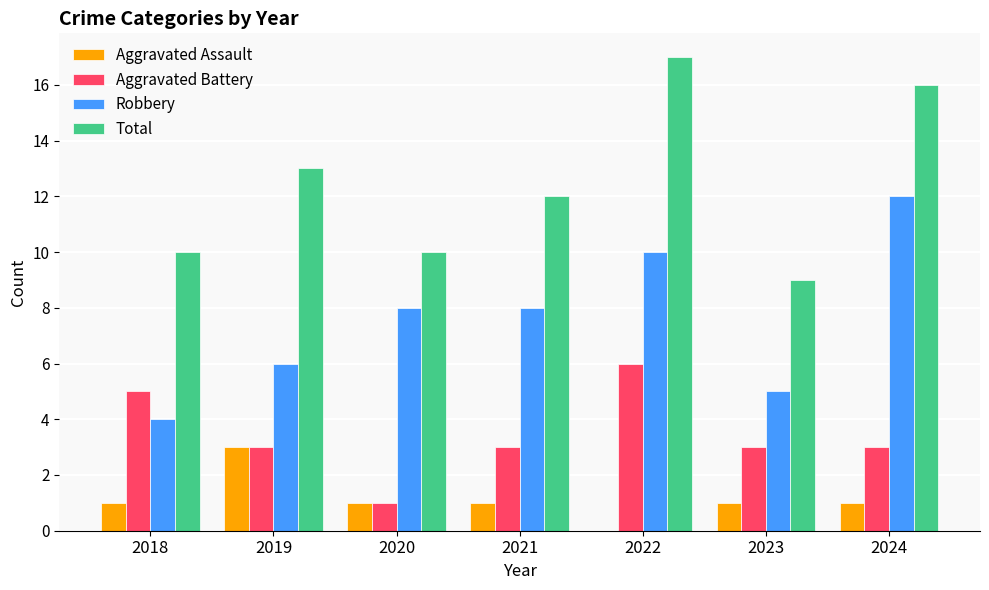

At which label is Total closest to 13?

2019